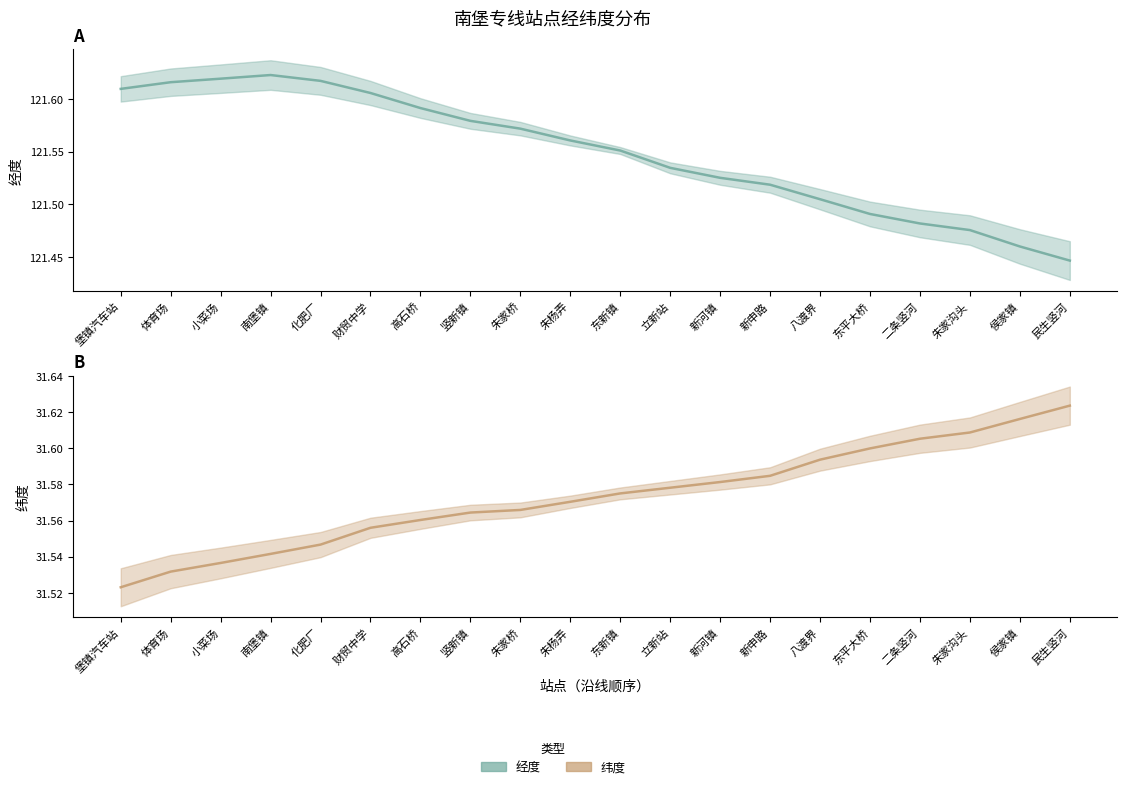

What is the label of the 16th point from the right?

化肥厂